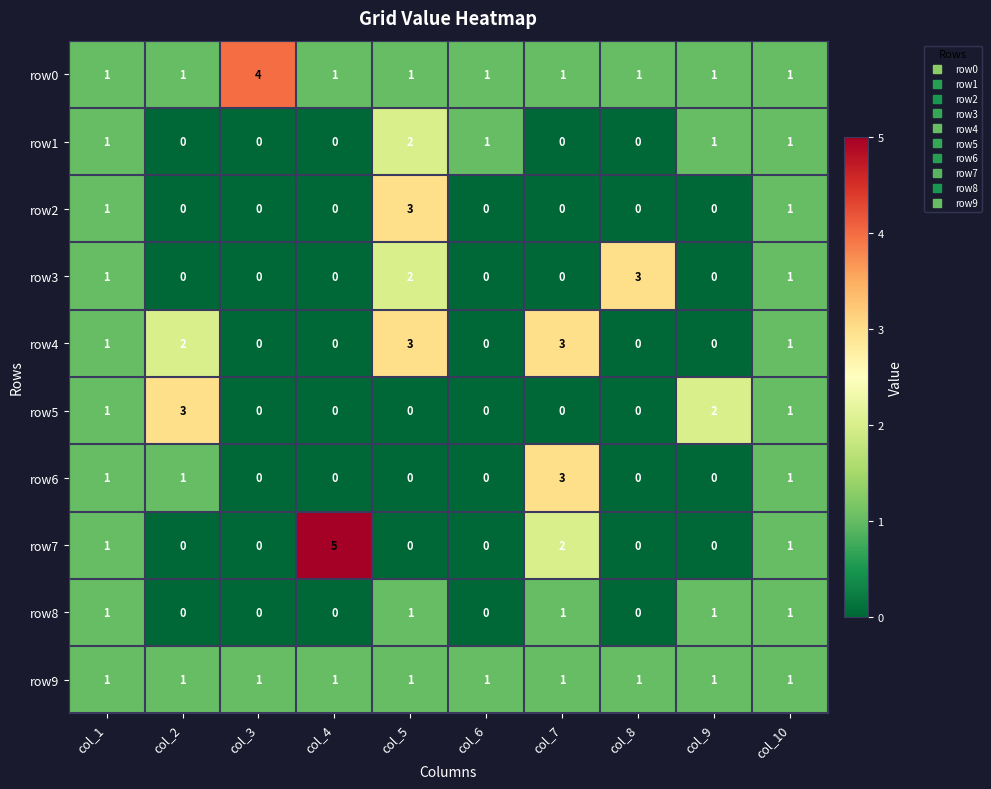

What is the total value across all series at col_4?

7